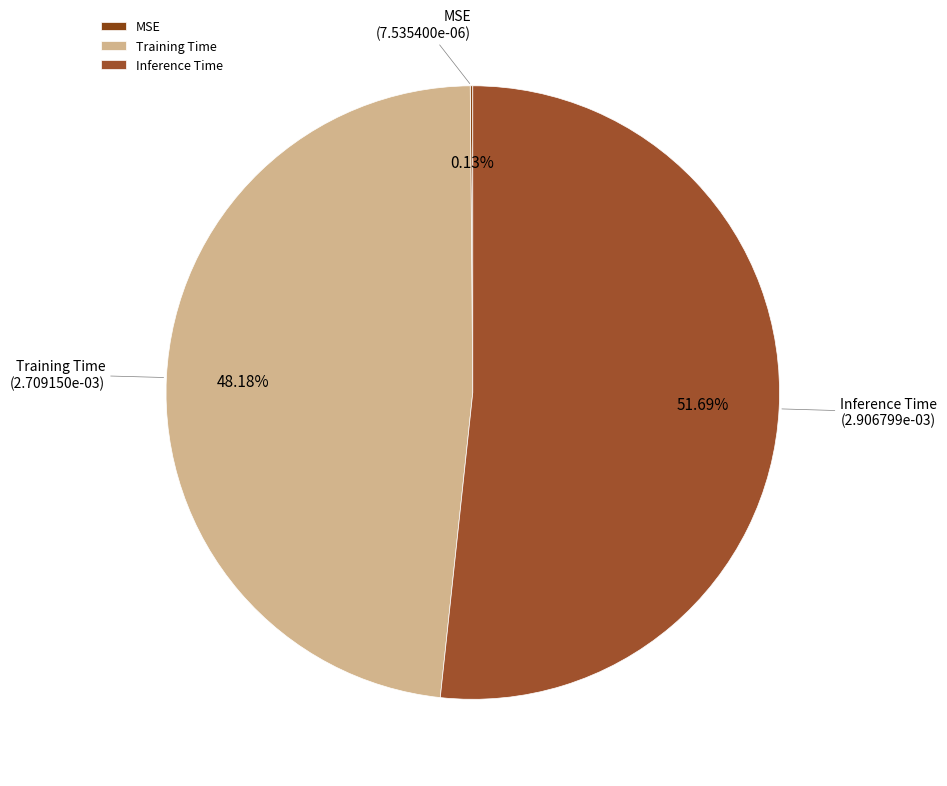

What is the largest slice in the pie chart?

Inference Time